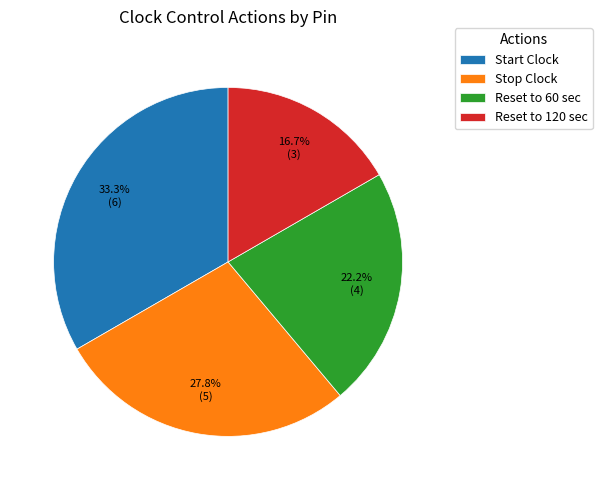

Which has a higher value, Reset to 60 sec or Start Clock?

Start Clock